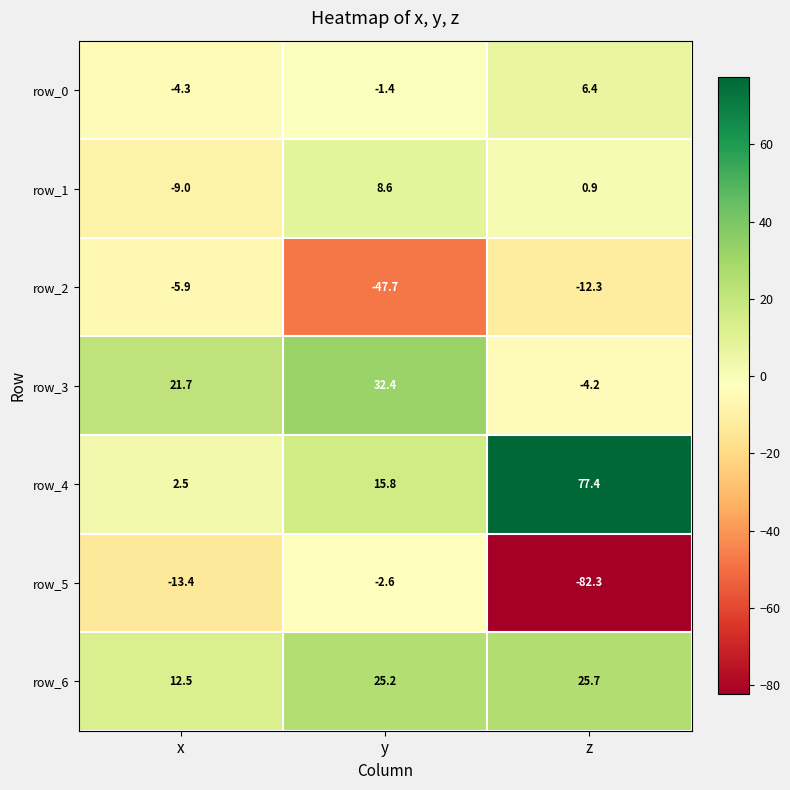

What is the smallest value displayed?

-82.3